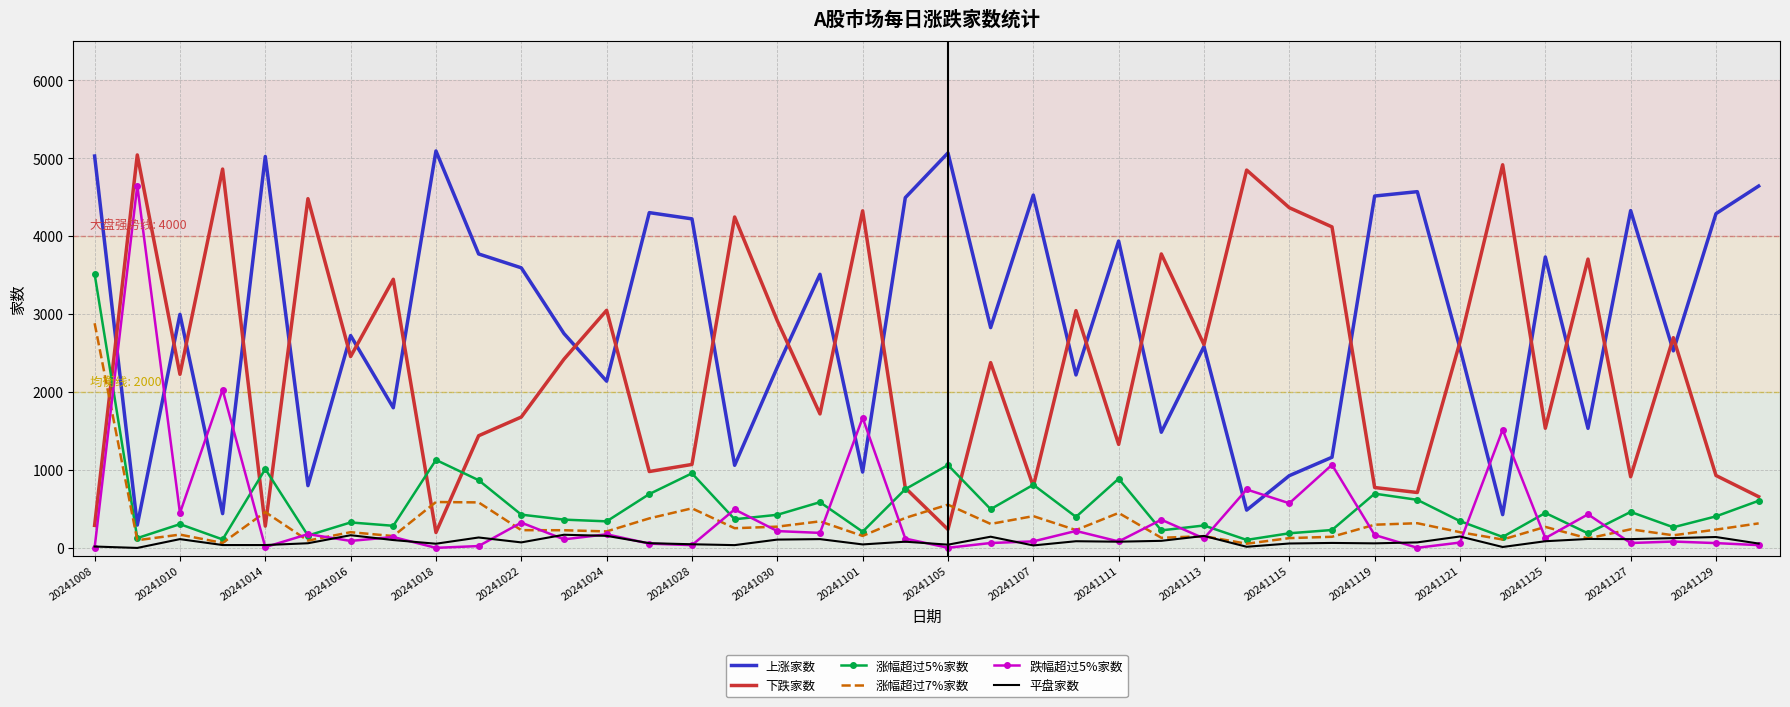

Which series has the largest total across all categories?

上涨家数